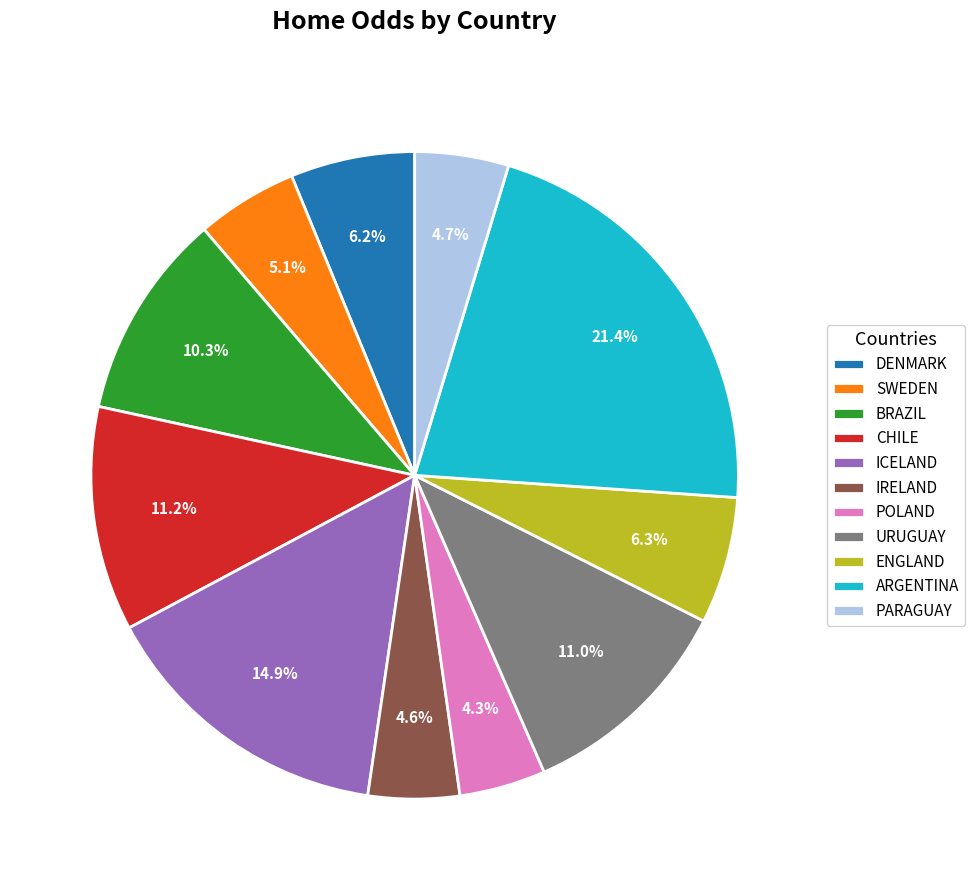

What is the ratio of the value at BRAZIL to the value at ENGLAND?

1.6